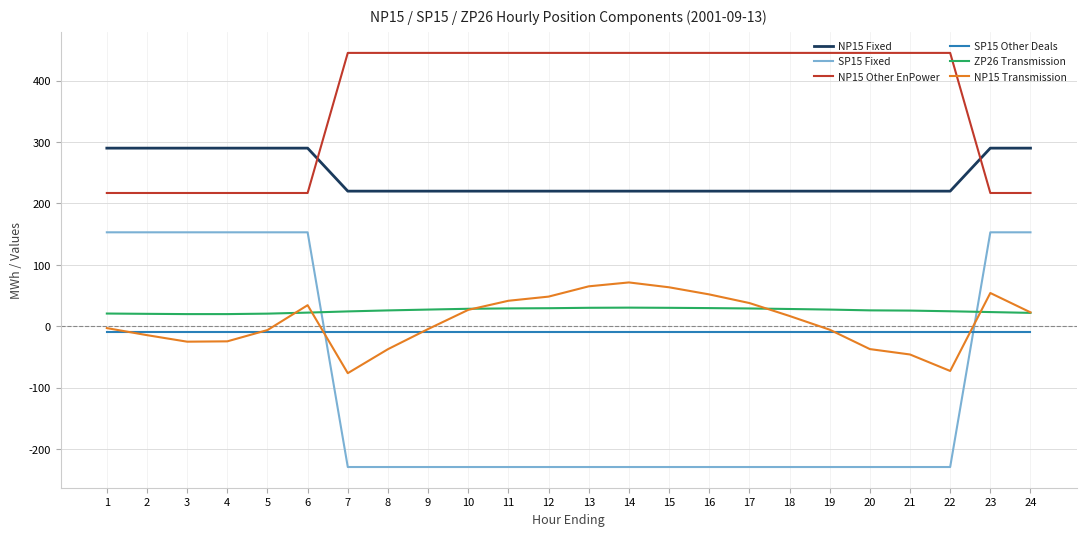

Does the chart have visible grid lines?

Yes